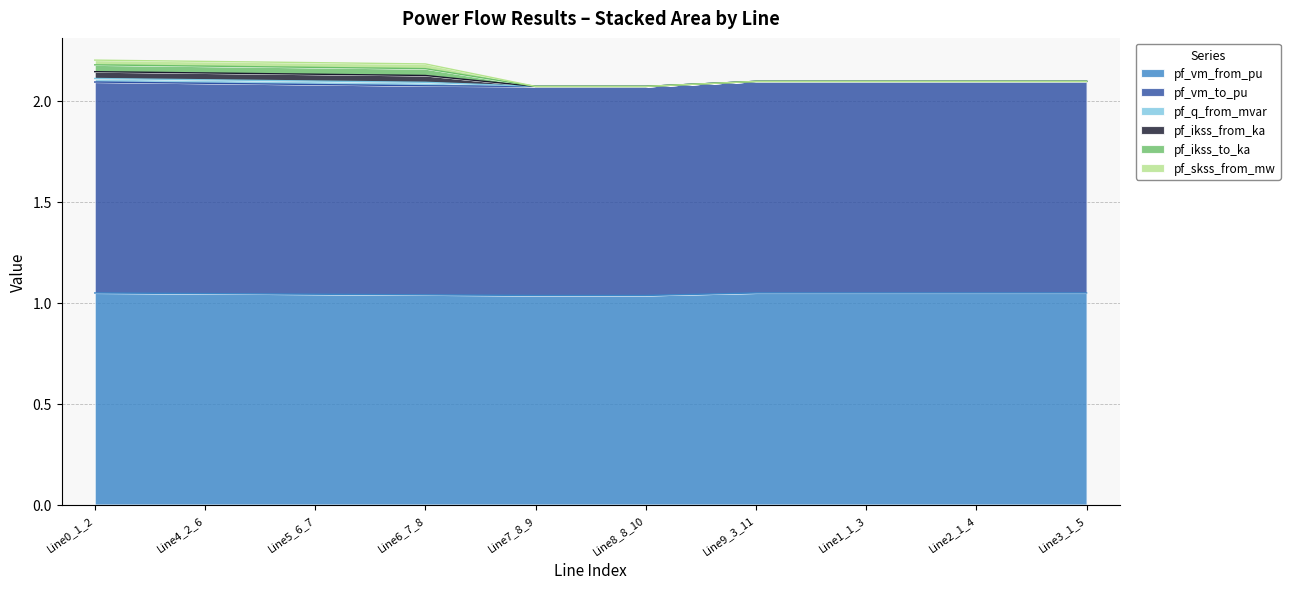

What is the label of the 4th point from the left?

Line6_7_8